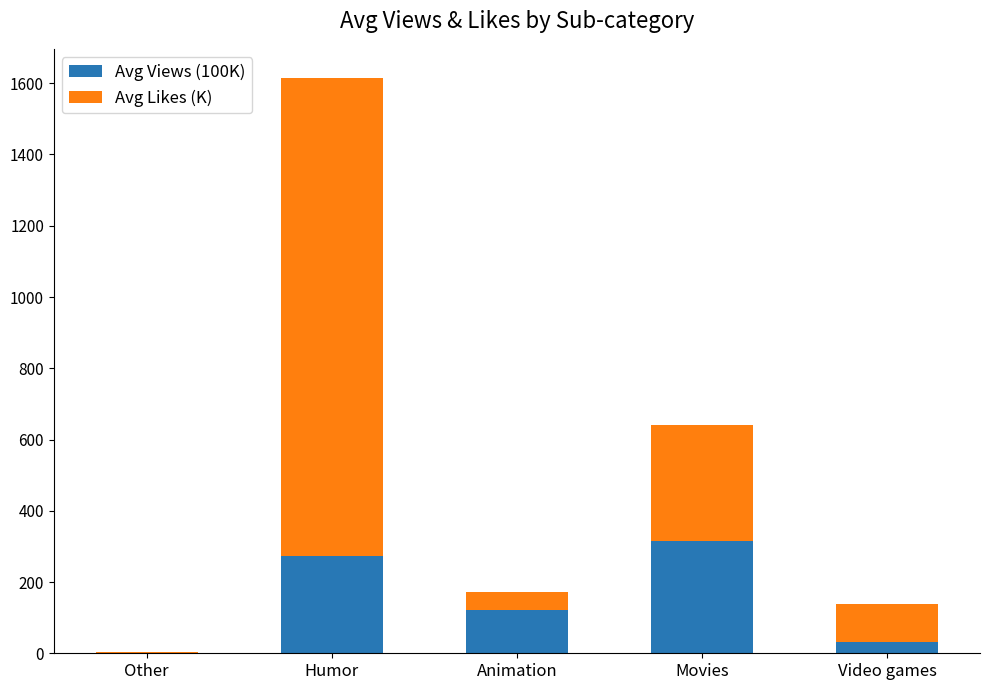

What is the highest value of the Avg Views (100K) series?

315.3